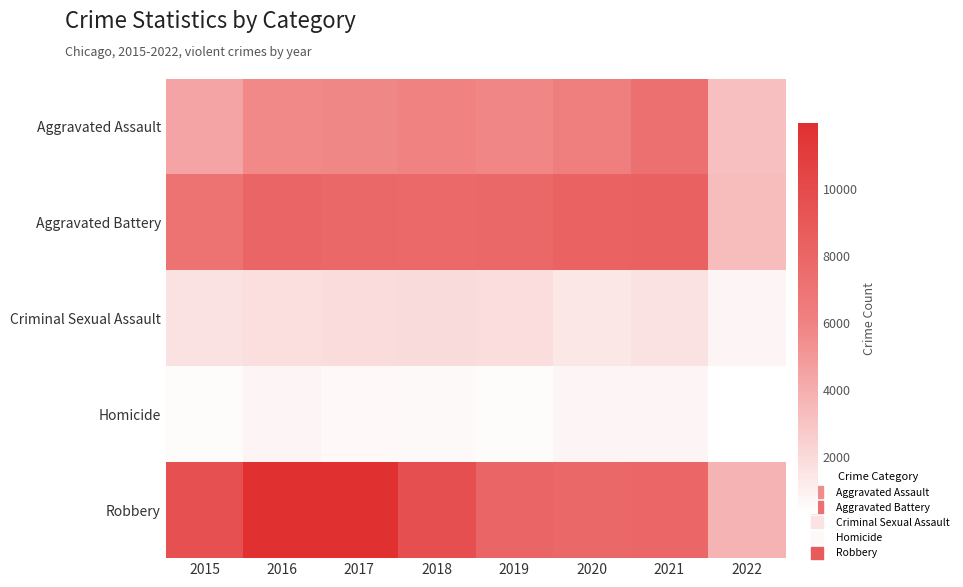

Rank the series at 2022 from lowest to highest value.

Homicide, Criminal Sexual Assault, Aggravated Assault, Aggravated Battery, Robbery